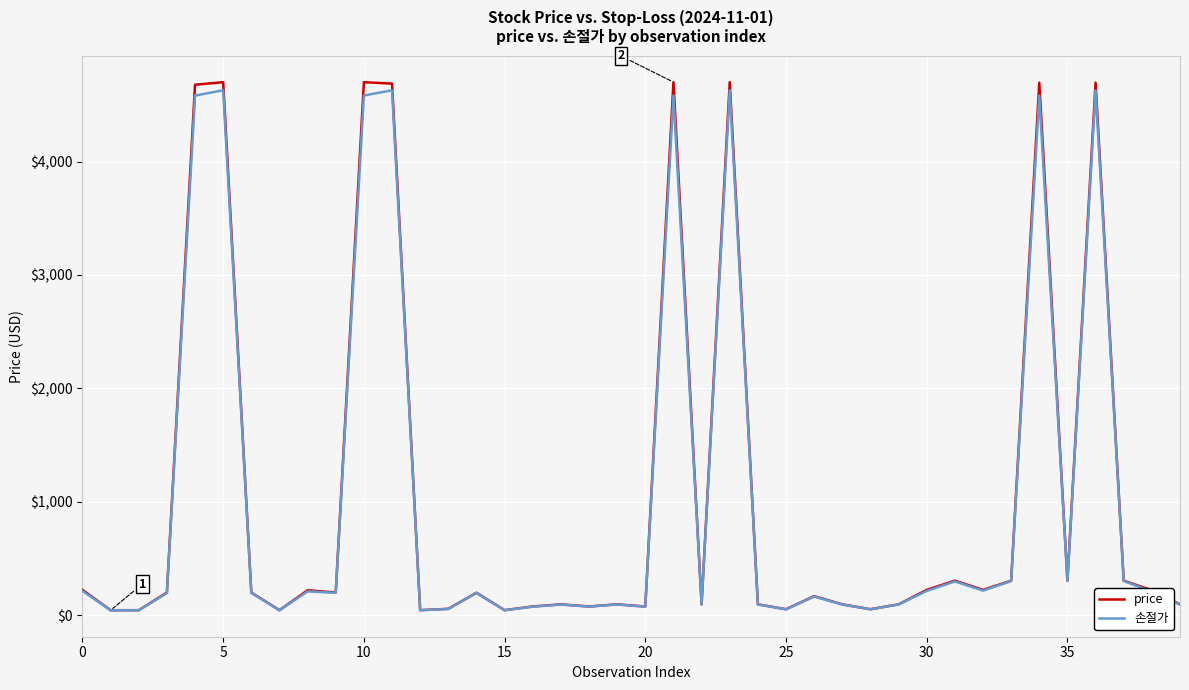

Which series has the largest range (max minus min)?

price